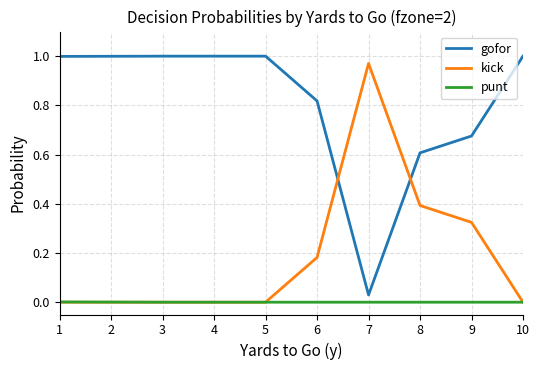

List the series in order of their overall mean, highest first.

gofor, kick, punt